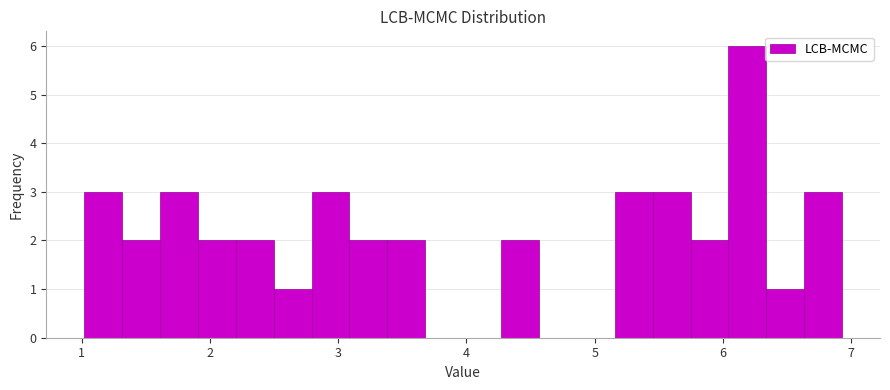

Read against the x-axis, roughly where is the centre of the tallest bar?

6.2